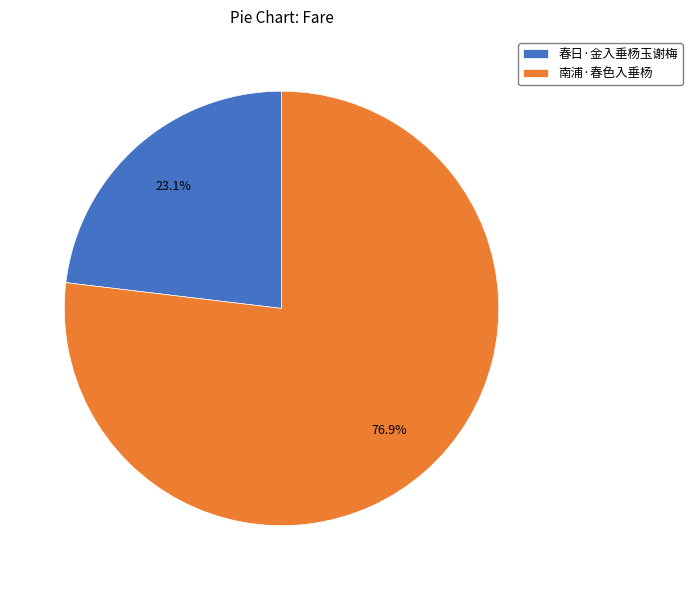

Rank the categories by value from lowest to highest.

春日·金入垂杨玉谢梅, 南浦·春色入垂杨